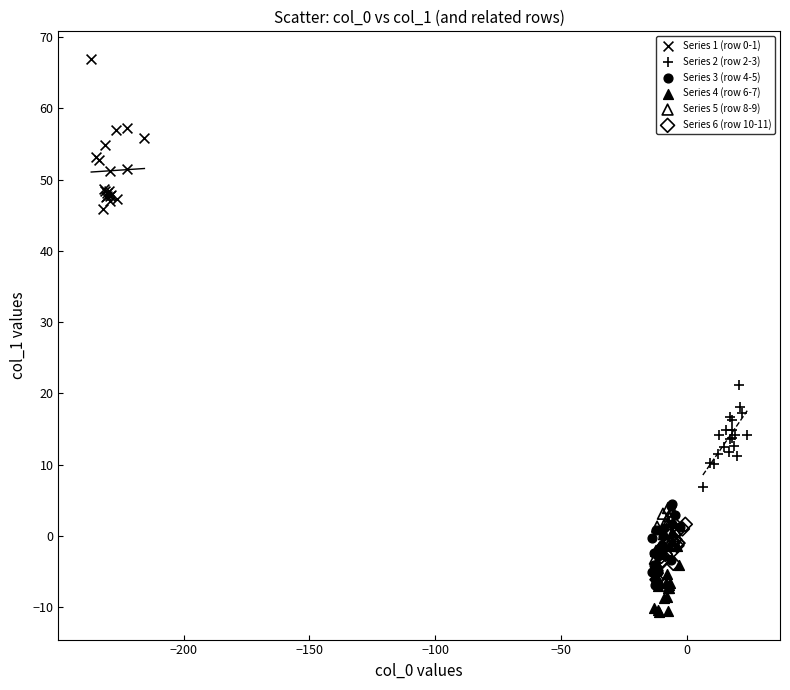

Which series contains the lowest Y value?

Series 4 (row 6-7)